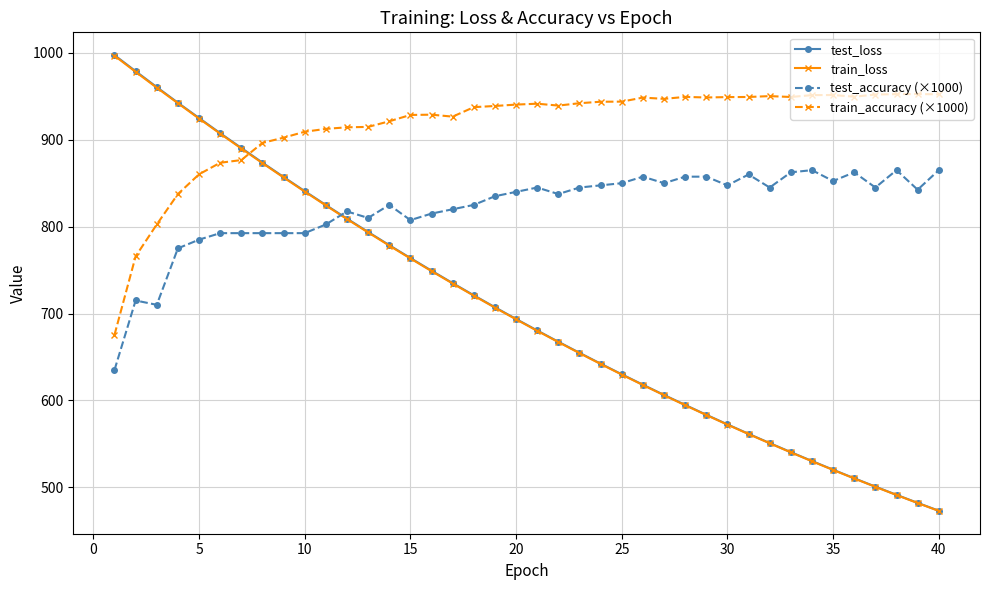

What are all the series names shown in the legend?

test_loss, train_loss, test_accuracy (×1000), train_accuracy (×1000)